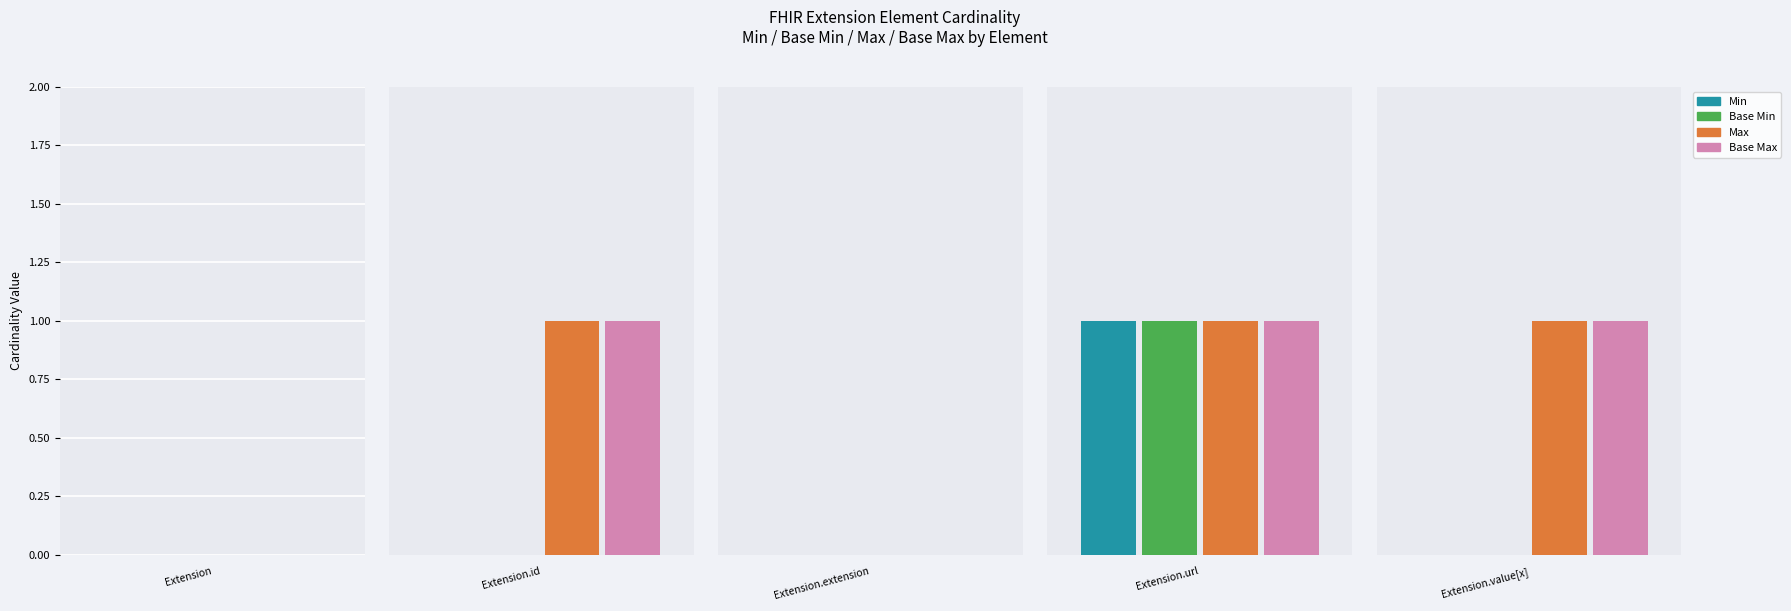

The value of Min at Extension.id is 0. True or false?

True